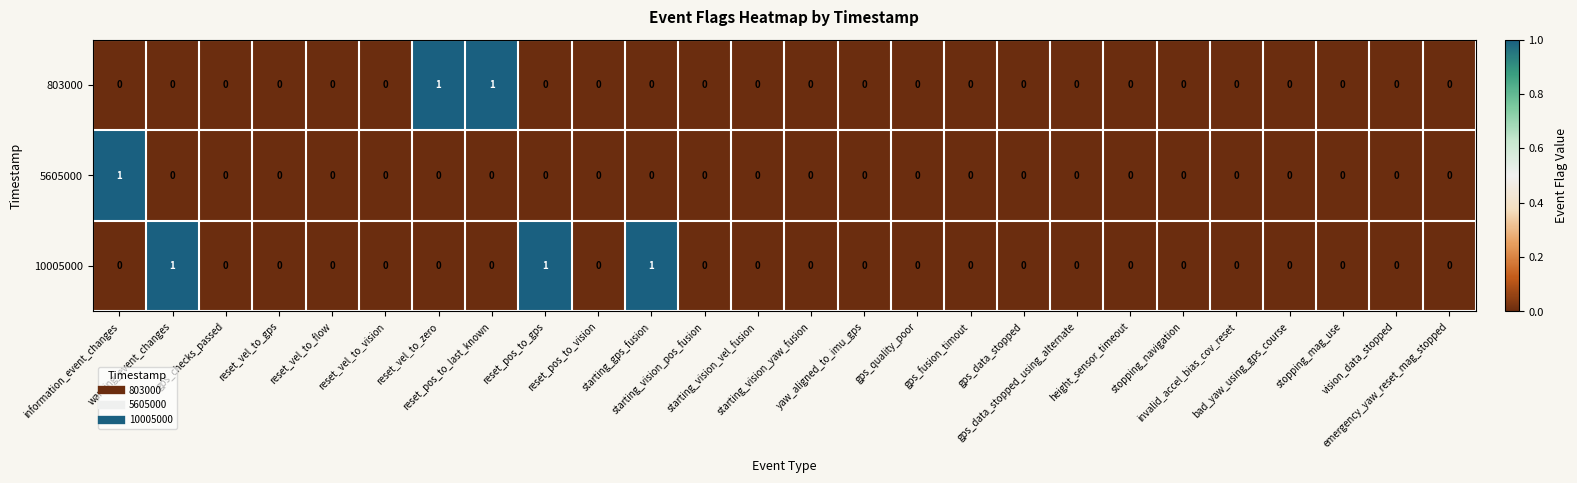

How many series are shown in this chart?

3